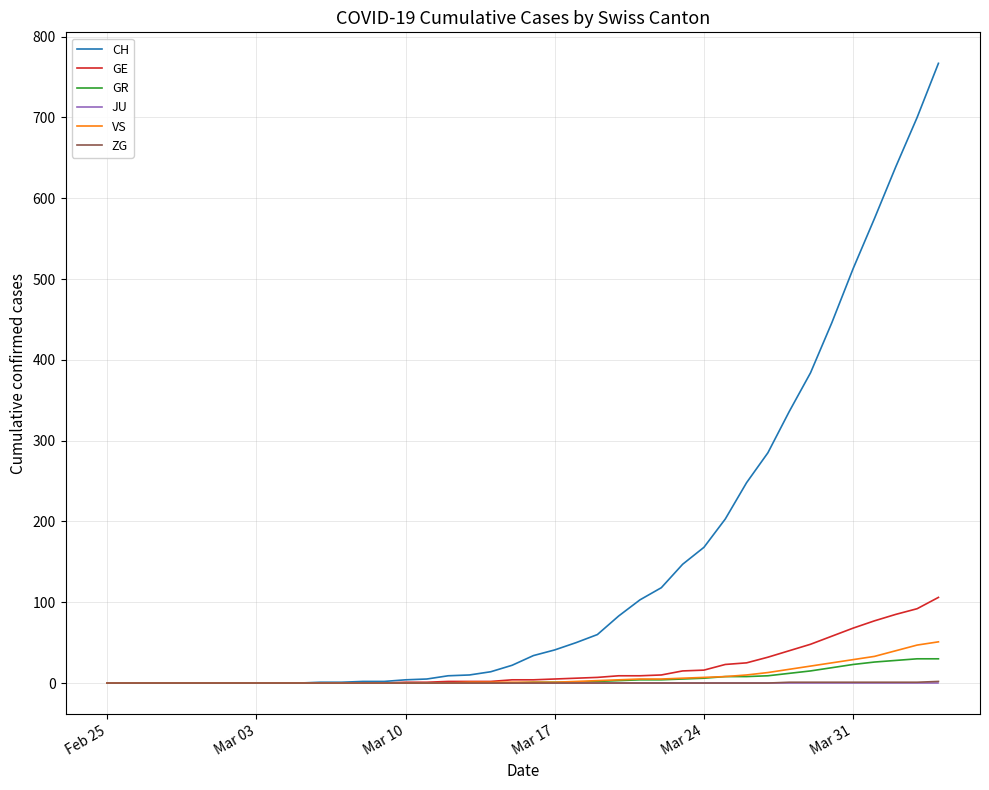

Which series has the largest total across all categories?

CH